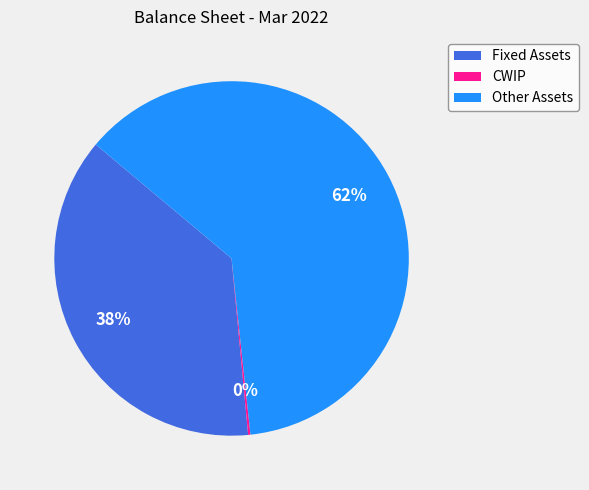

Is it true that Other Assets is 73% of the pie?

False